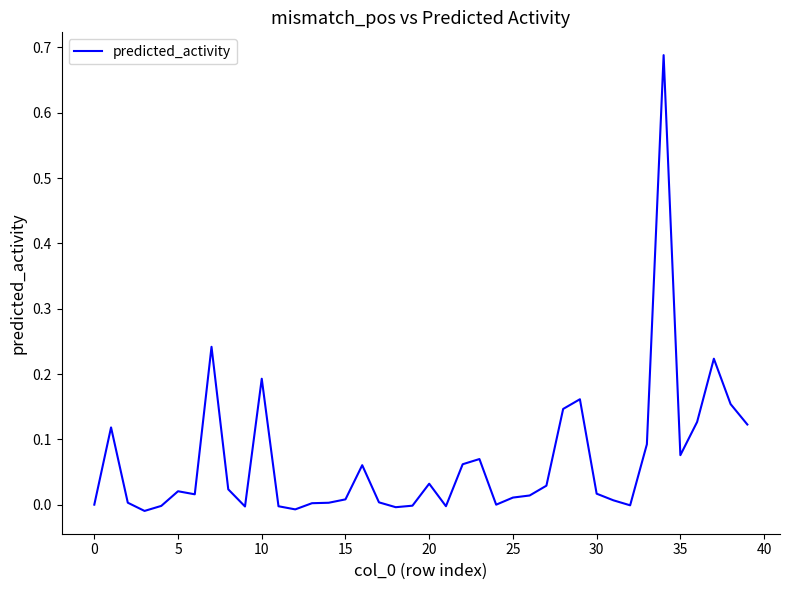

How many lines are shown in the chart?

1